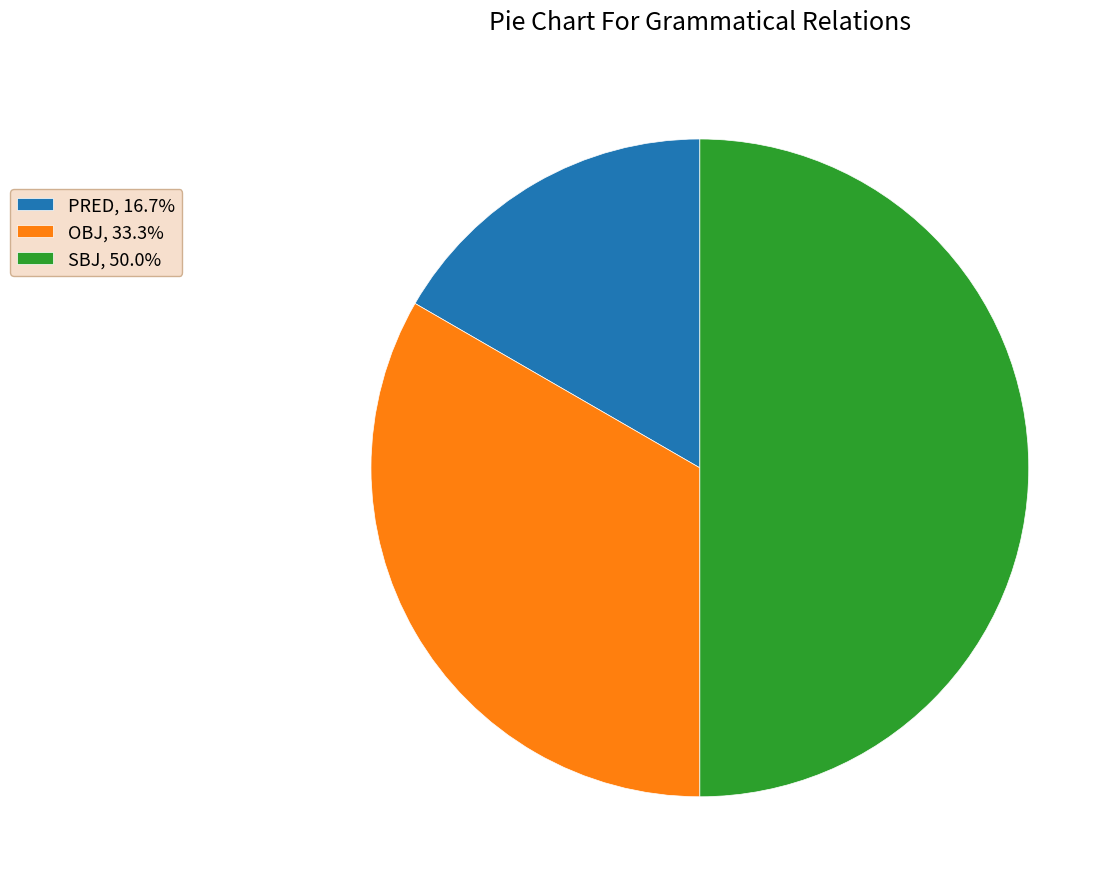

Do OBJ, 33.3% and SBJ, 50.0% together represent more than half of the pie?

Yes